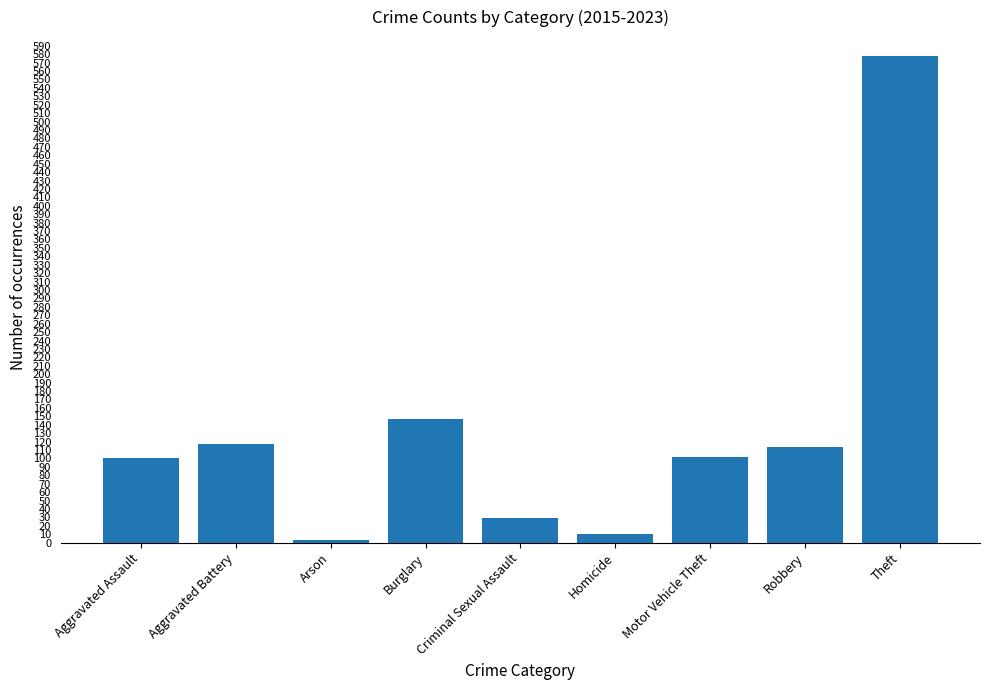

Between Arson and Criminal Sexual Assault, which is larger?

Criminal Sexual Assault